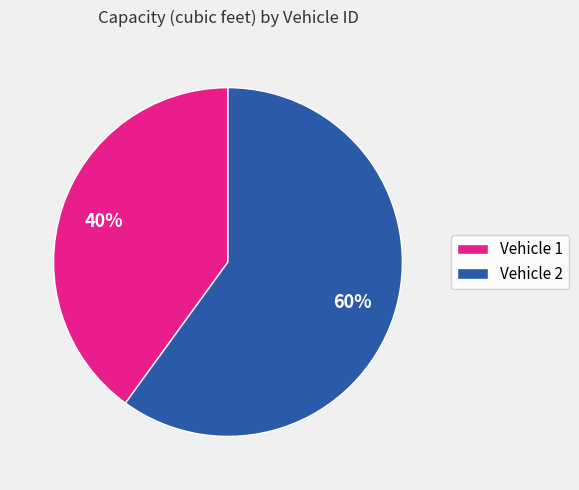

To the nearest percent, what is the difference between the Vehicle 1 and Vehicle 2 slice percentages?

20%